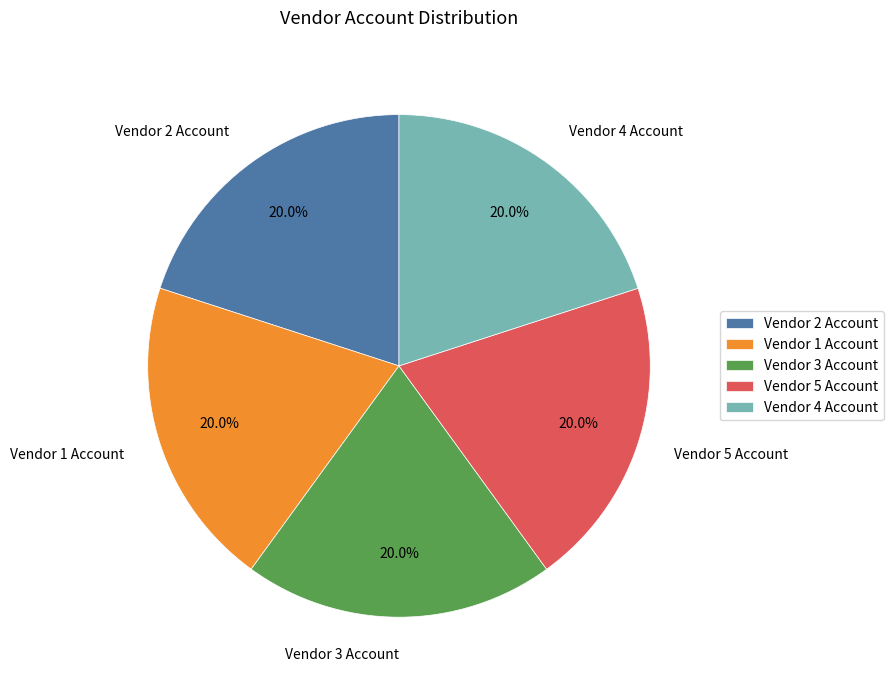

How many segments does this pie chart have?

5